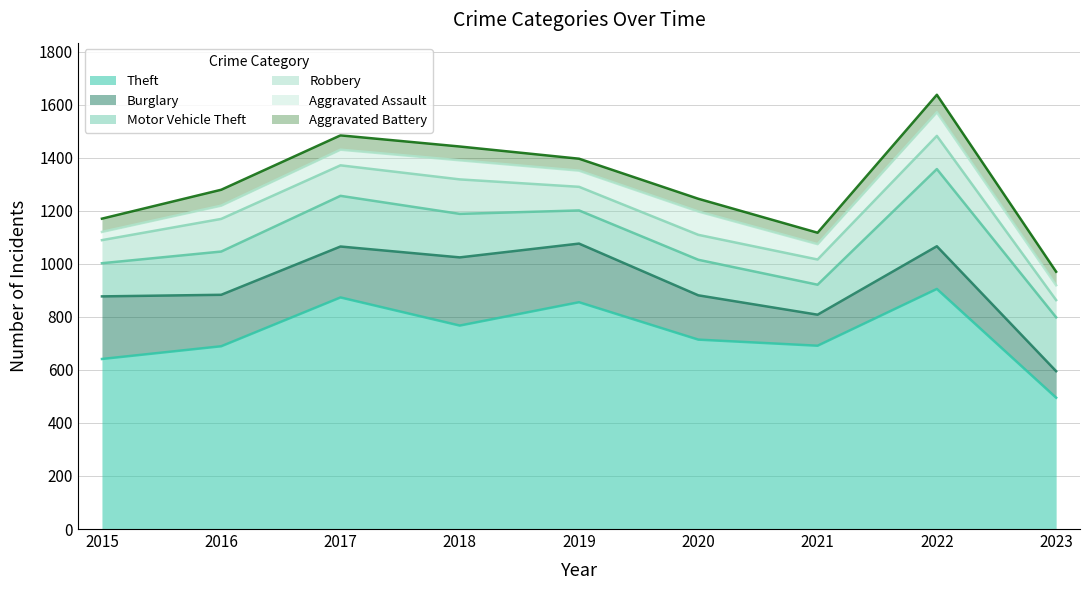

Rank the categories by Aggravated Battery value from highest to lowest.

2022, 2016, 2017, 2018, 2023, 2015, 2020, 2019, 2021